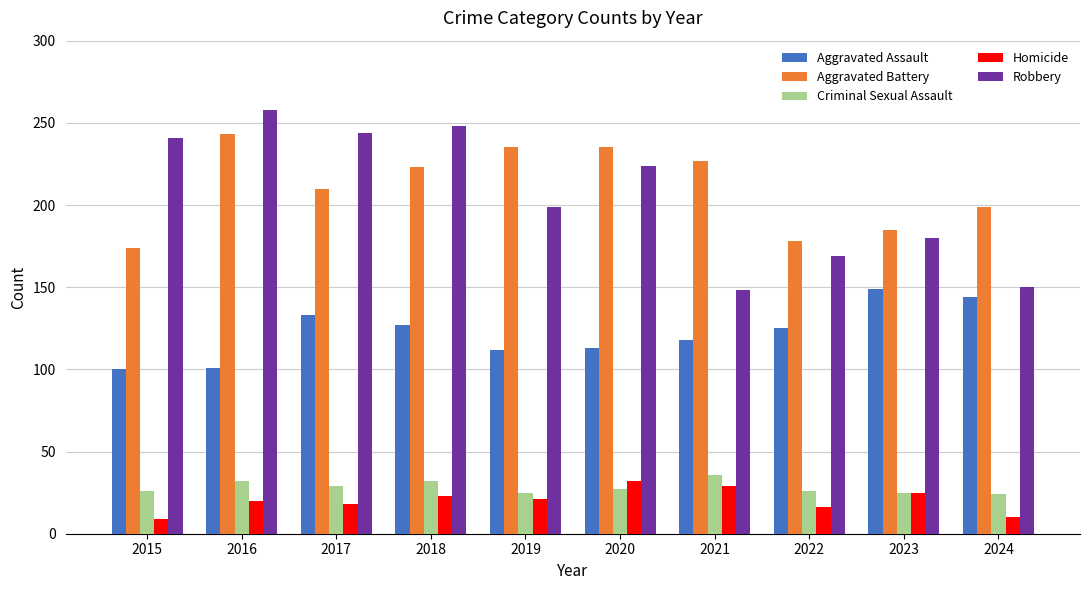

What are all the series names shown in the legend?

Aggravated Assault, Aggravated Battery, Criminal Sexual Assault, Homicide, Robbery